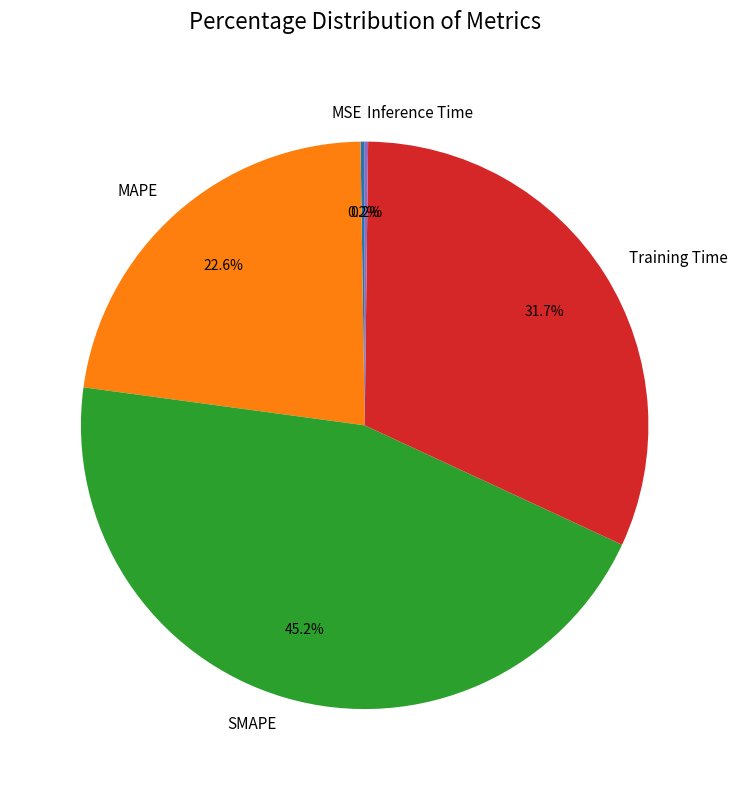

What is the ratio of the value at MAPE to the value at SMAPE?

0.5